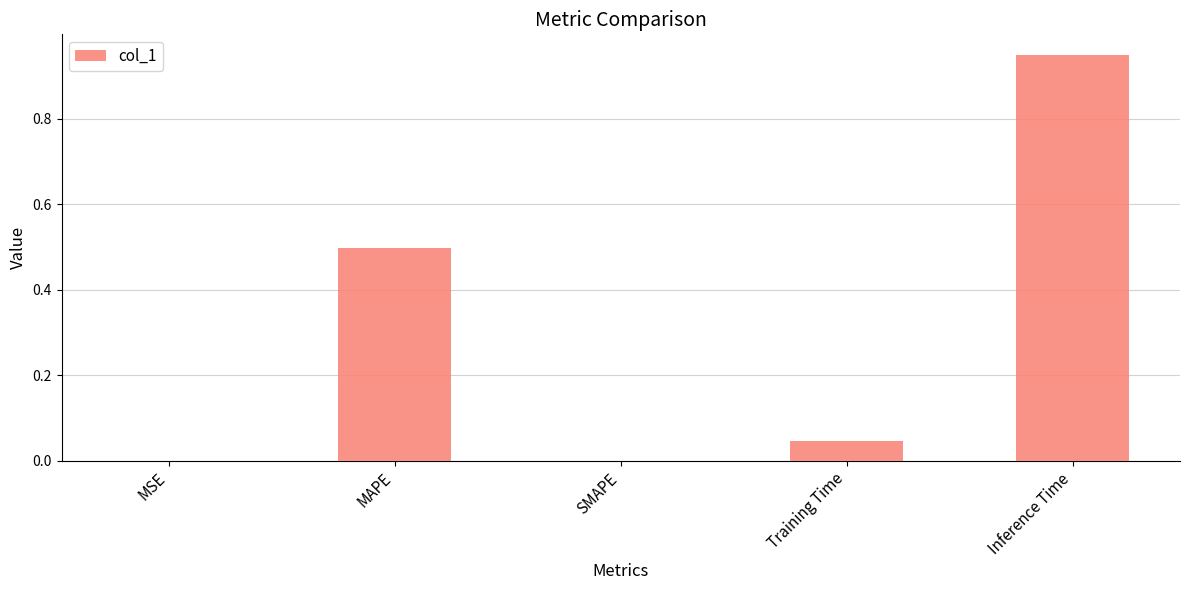

Is it true that the value at SMAPE is 0.0?

True